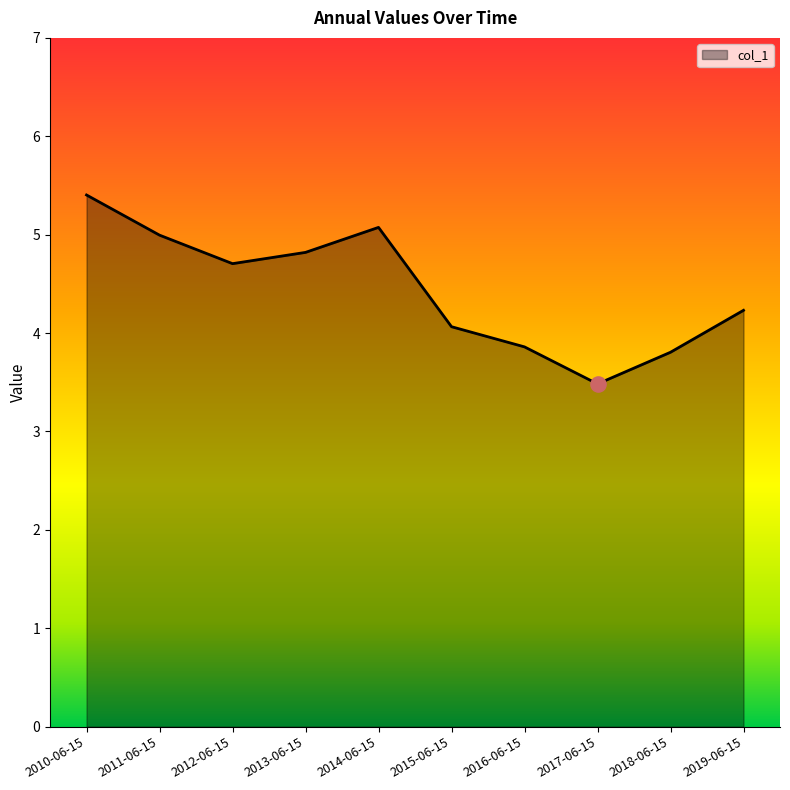

What is the change in value from 2016-06-15 to 2017-06-15?

-0.4